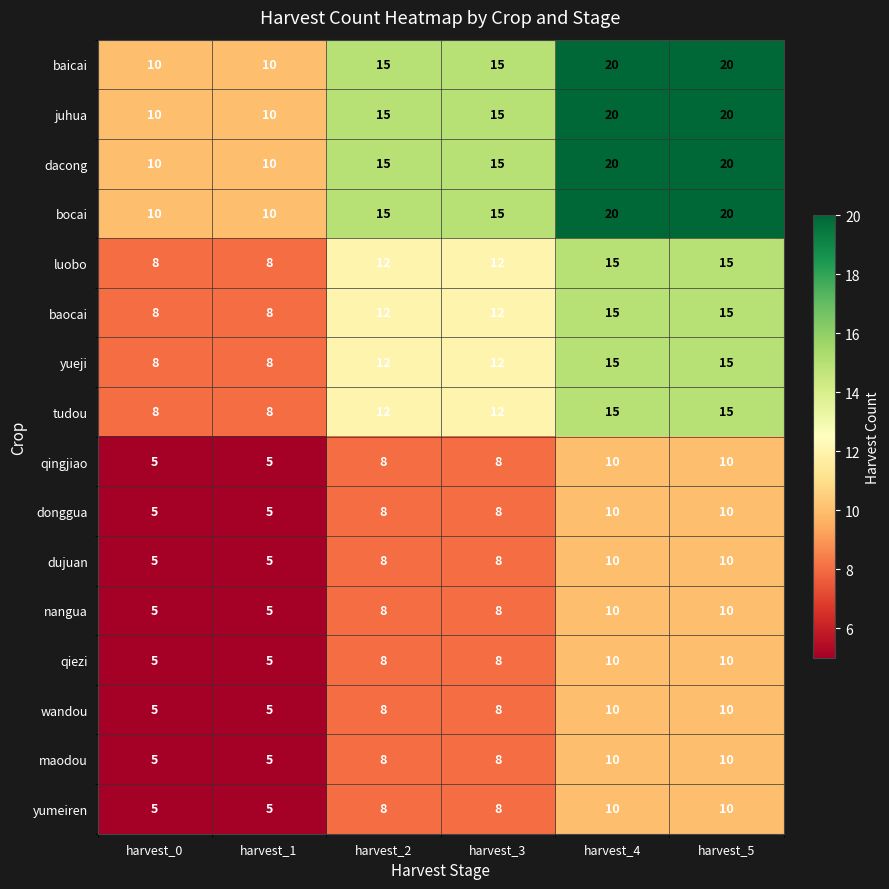

Is it true that wandou equals 3 at harvest_3?

False